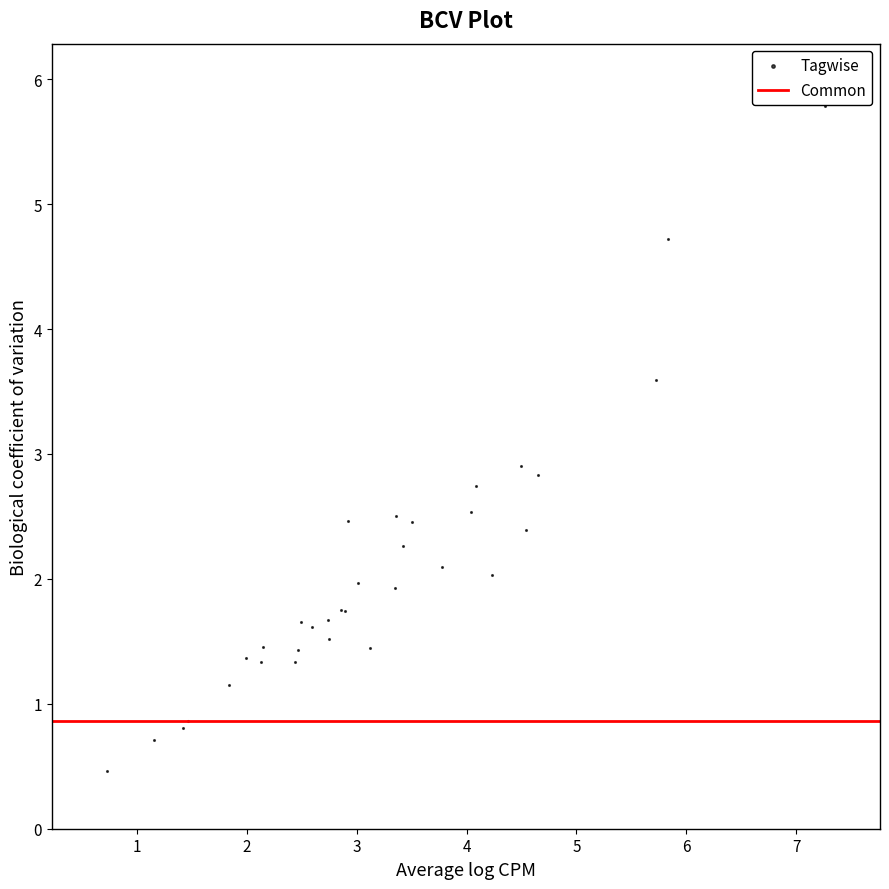

What Y value in the scatter plot is closest to 3?

2.9